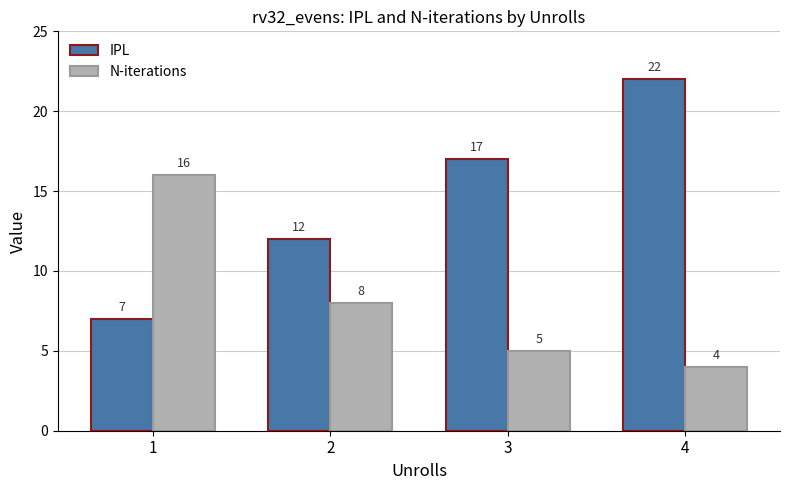

List the labels in order of IPL value, largest first.

4, 3, 2, 1